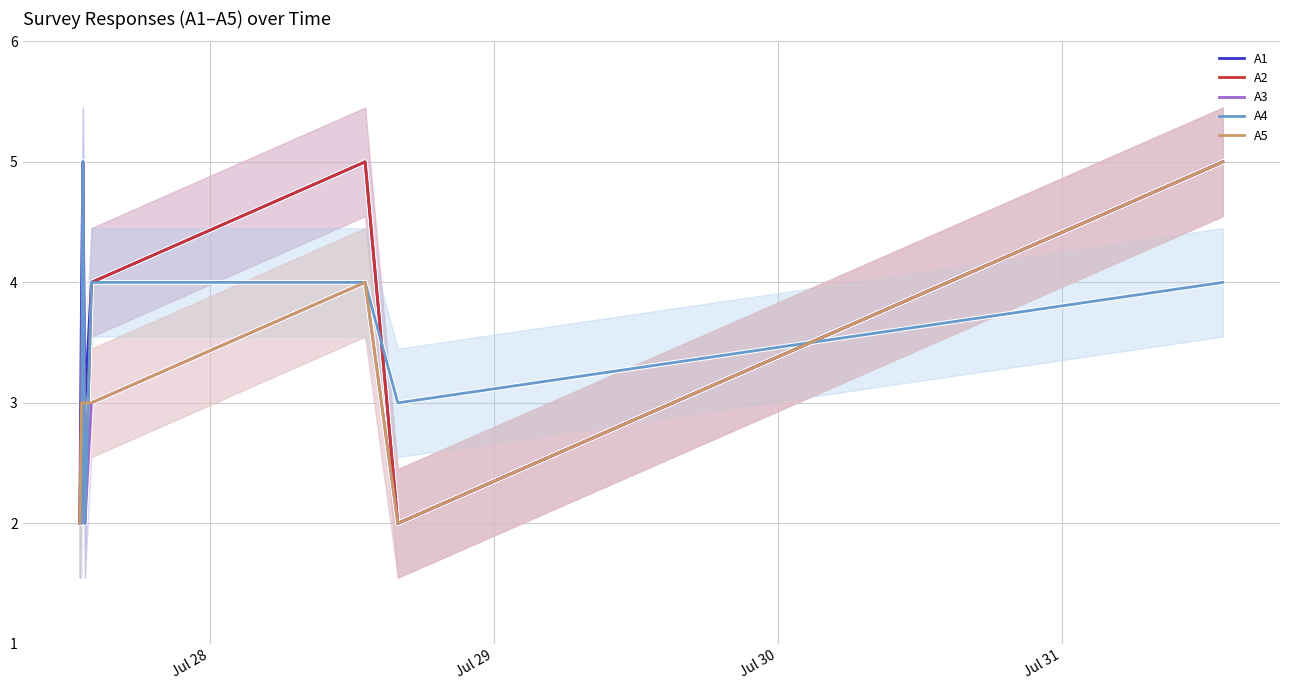

How many lines are shown in the chart?

5